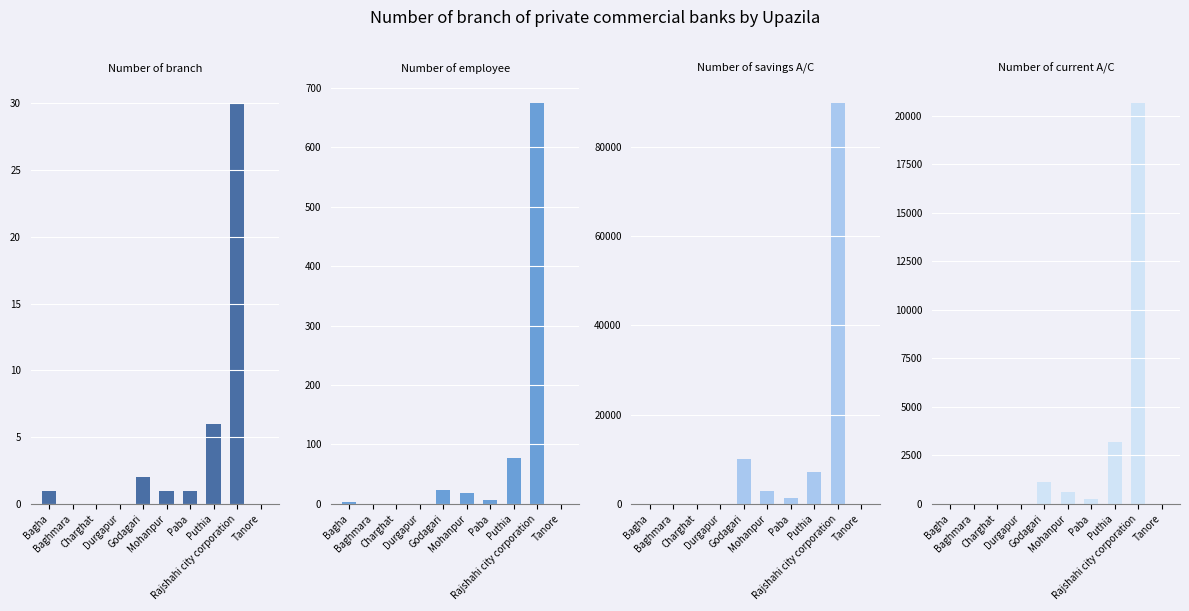

How many bars are there in total?

40